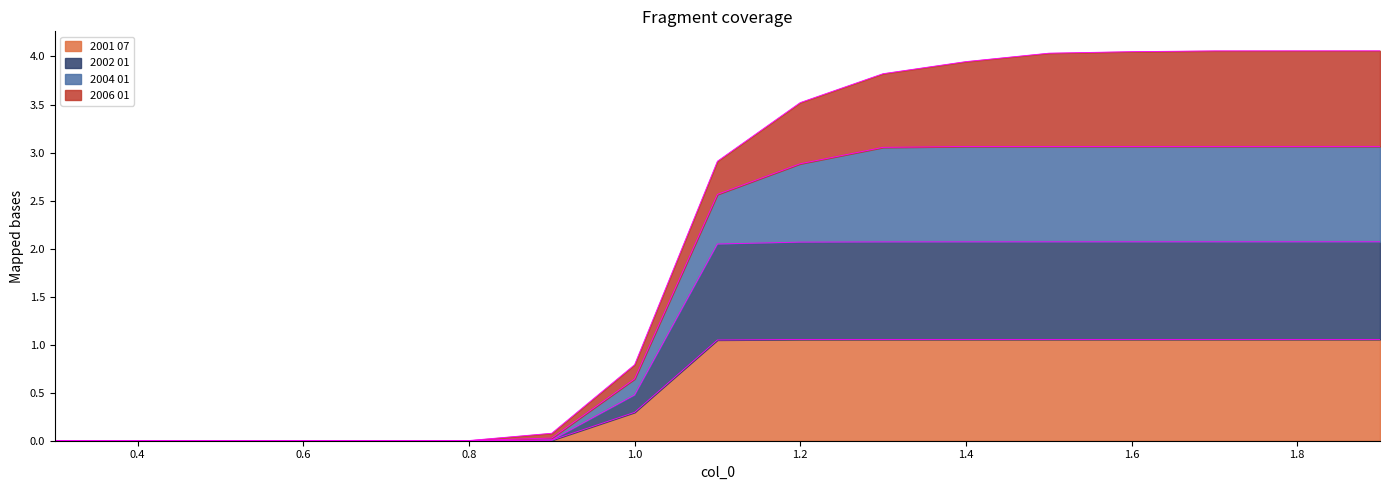

At how many categories does at least one series exceed 3?

8